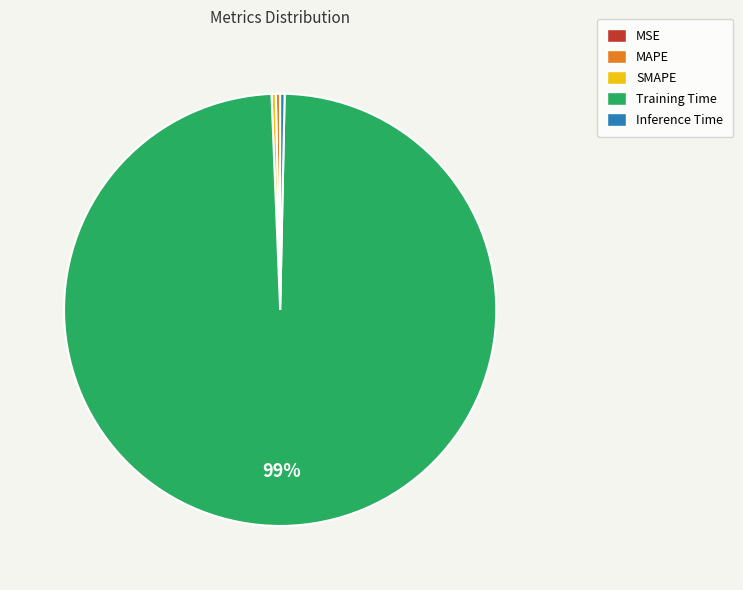

Which slice represents more than half of the pie?

Training Time